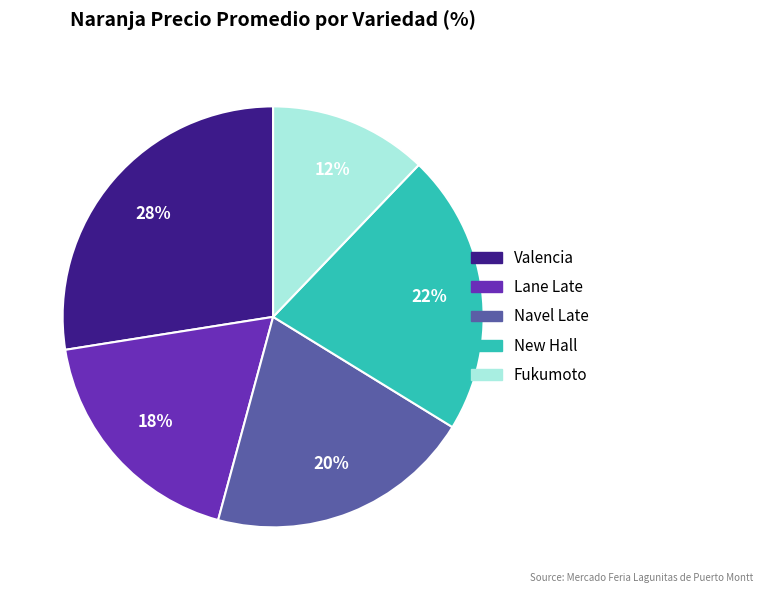

What percentage is the Lane Late slice, to the nearest percent?

18%